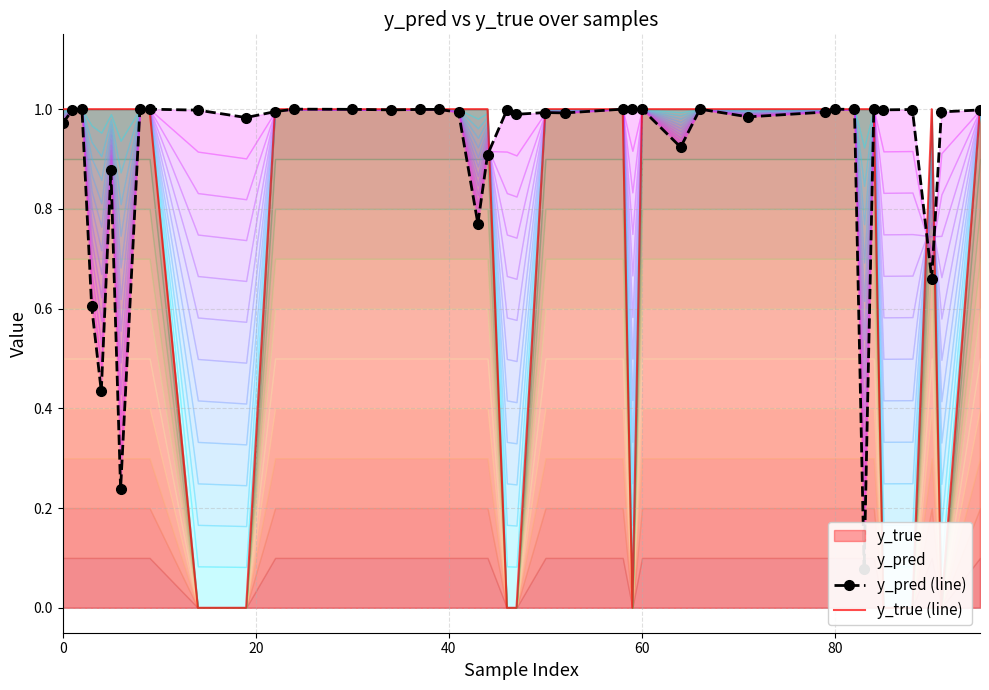

True or false: y_pred (line) has a value of 1.5 at 7.

False